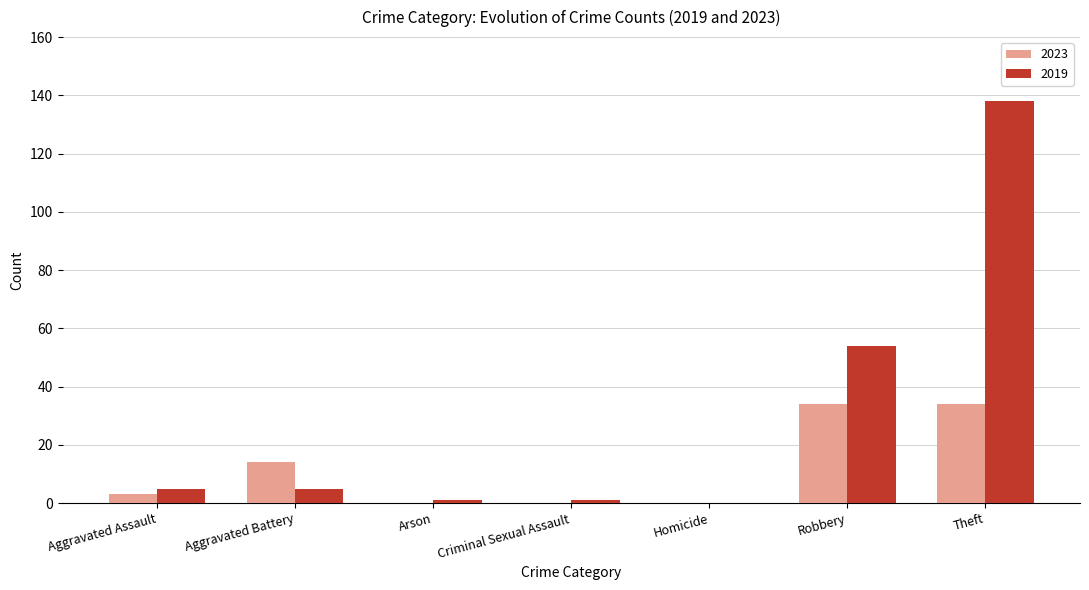

Which category has the highest value in the 2019 series?

Theft